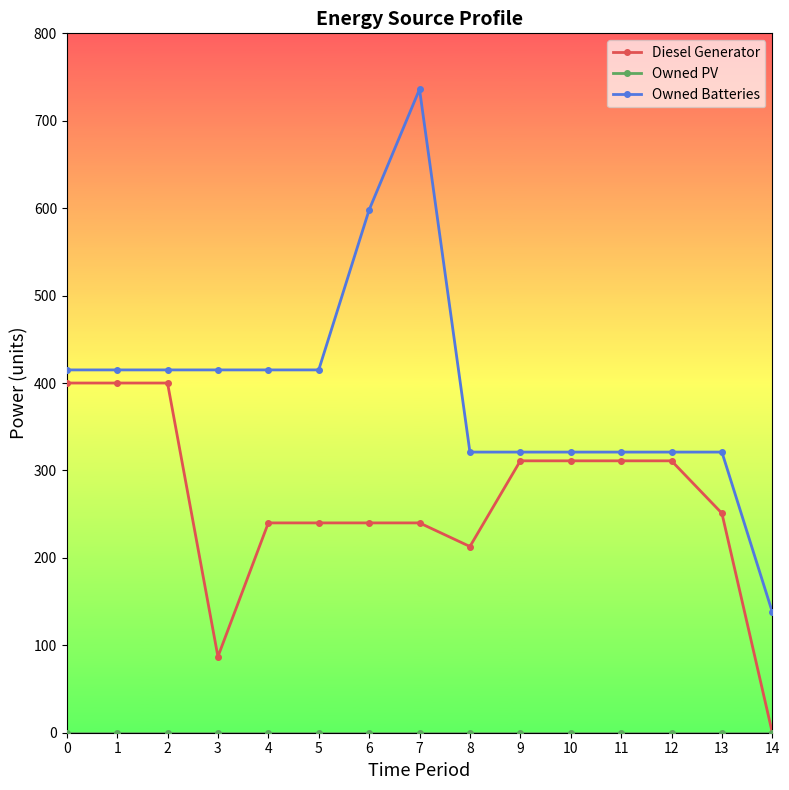

Between 4 and 13, which series saw the biggest shift?

Owned Batteries